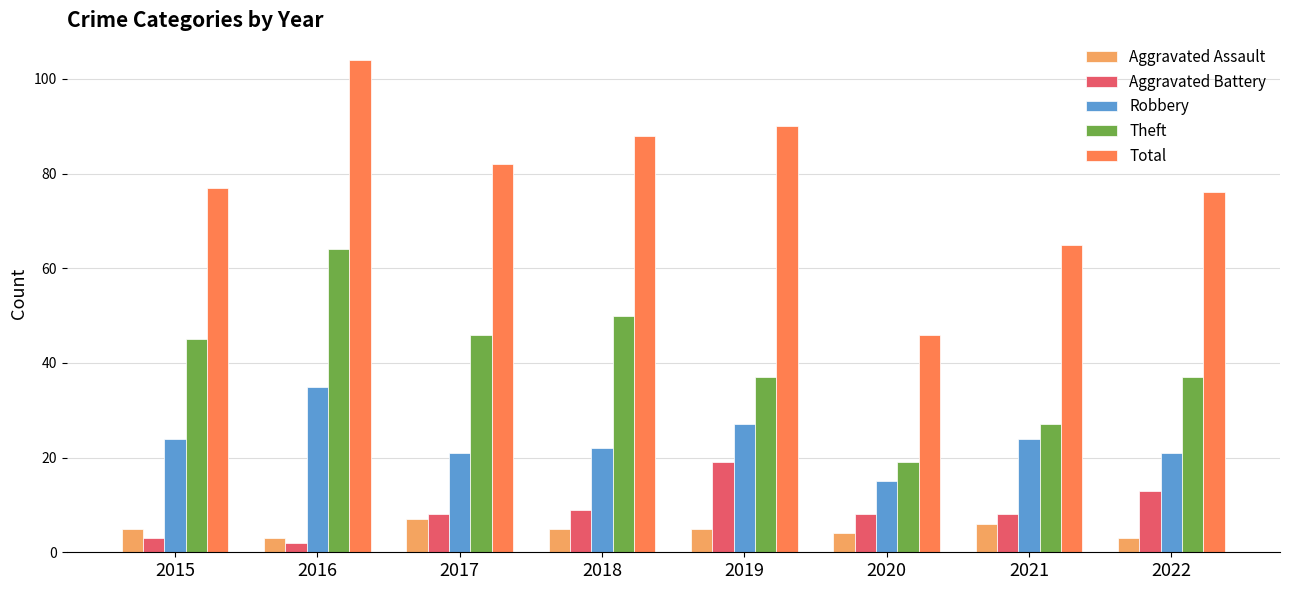

Which category has the lowest value across all series?

2016